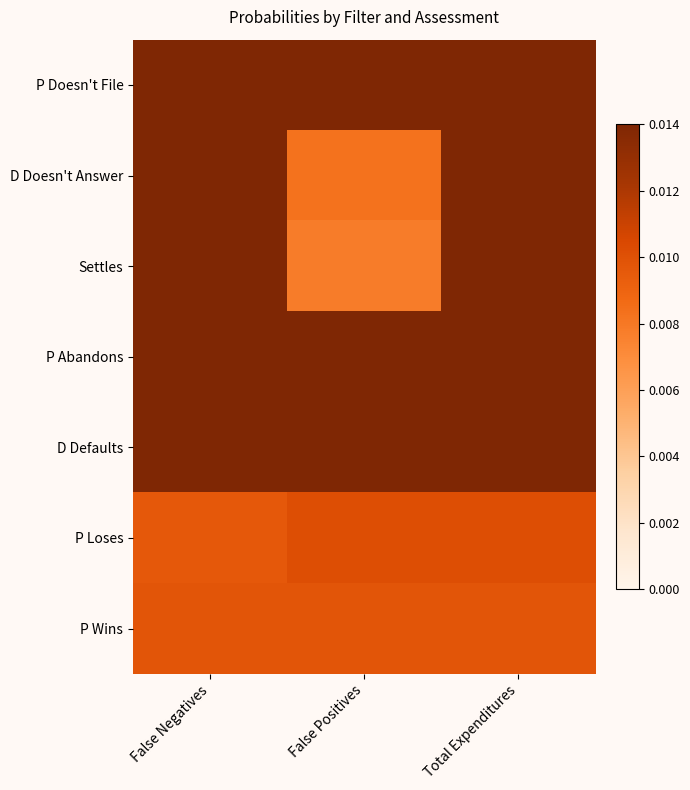

Reading left to right, transcribe all the data shown in this chart.

P Doesn't File: False Negatives=0.1	False Positives=0.4	Total Expenditures=0.4
D Doesn't Answer: False Negatives=0.1	False Positives=0.0	Total Expenditures=0.1
Settles: False Negatives=0.0	False Positives=0.0	Total Expenditures=0.1
P Abandons: False Negatives=0.0	False Positives=0.0	Total Expenditures=0.0
D Defaults: False Negatives=0.1	False Positives=0.0	Total Expenditures=0.1
P Loses: False Negatives=0.0	False Positives=0.0	Total Expenditures=0.0
P Wins: False Negatives=0.0	False Positives=0.0	Total Expenditures=0.0